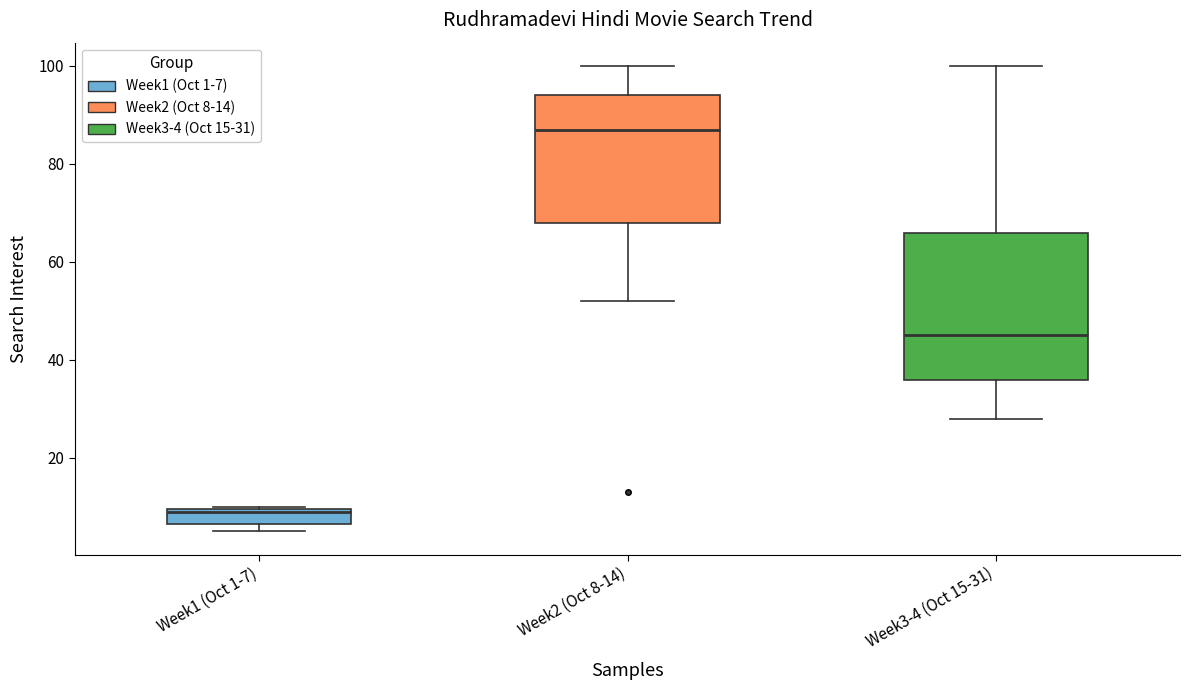

Reading left to right, read every box against the y-axis: the position of its median line, the range the box covers, and the ends of its whiskers. The values are not printed on the chart, so give them approximately, as read against the axis.

Week1 (Oct 1-7): median 10, box 6 to 10, whiskers 6 (just below the box's lower edge) to 10
Week2 (Oct 8-14): median 88, box 68 to 94, whiskers 52 to 100
Week3-4 (Oct 15-31): median 46, box 36 to 66, whiskers 28 to 100